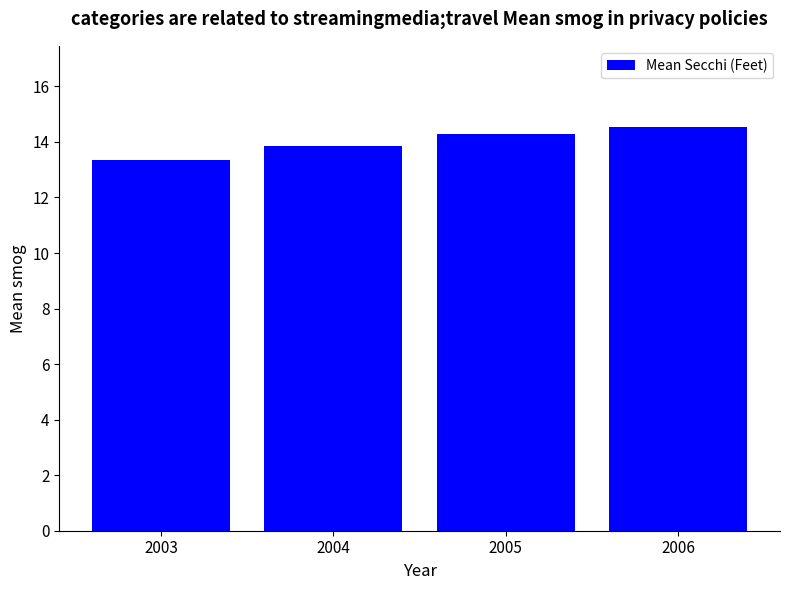

What is the sum of all values?

56.1